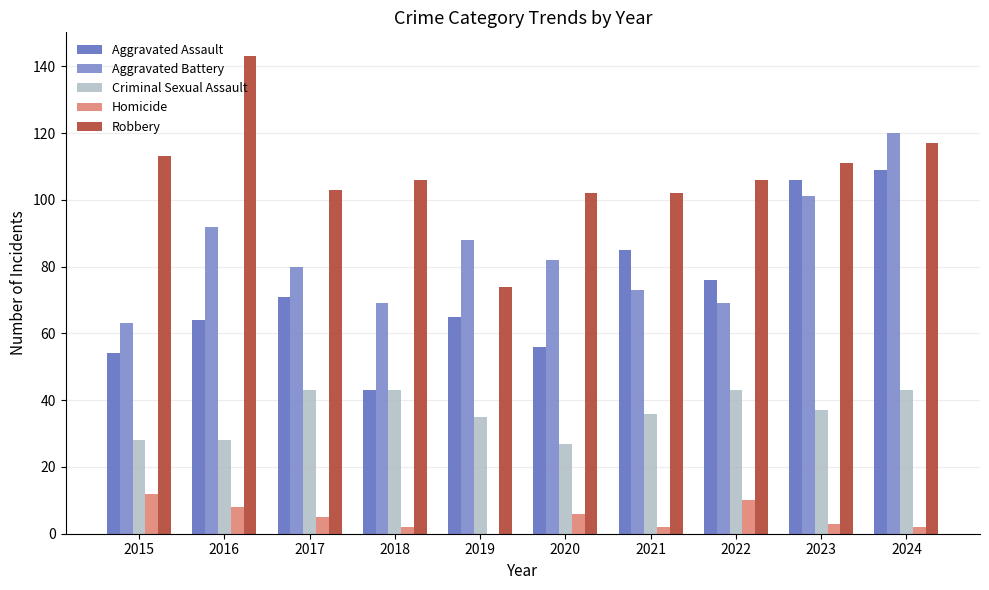

At which category is the sum across all series the highest?

2024